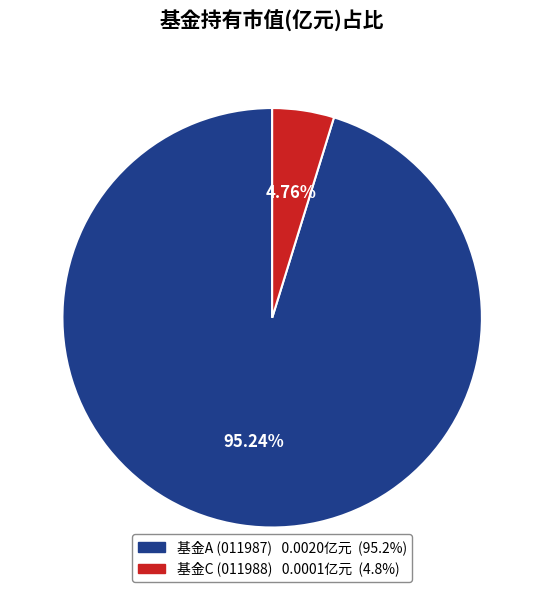

Which category has the smallest portion of the pie?

基金C (011988) 0.0001亿元 (4.8%)